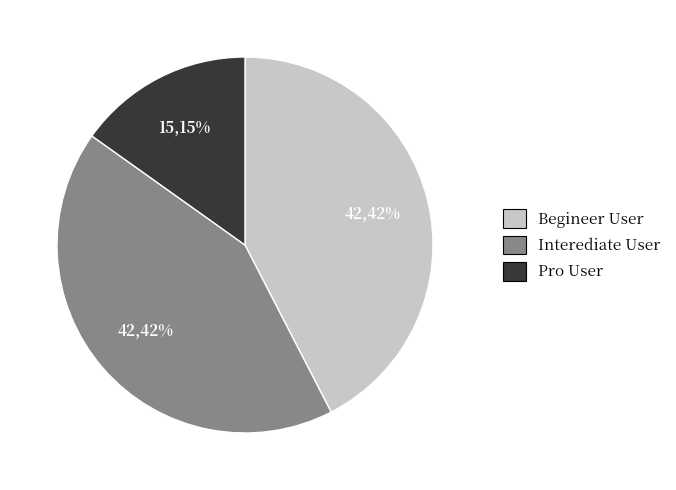

To the nearest percent, what is the average slice percentage?

33%